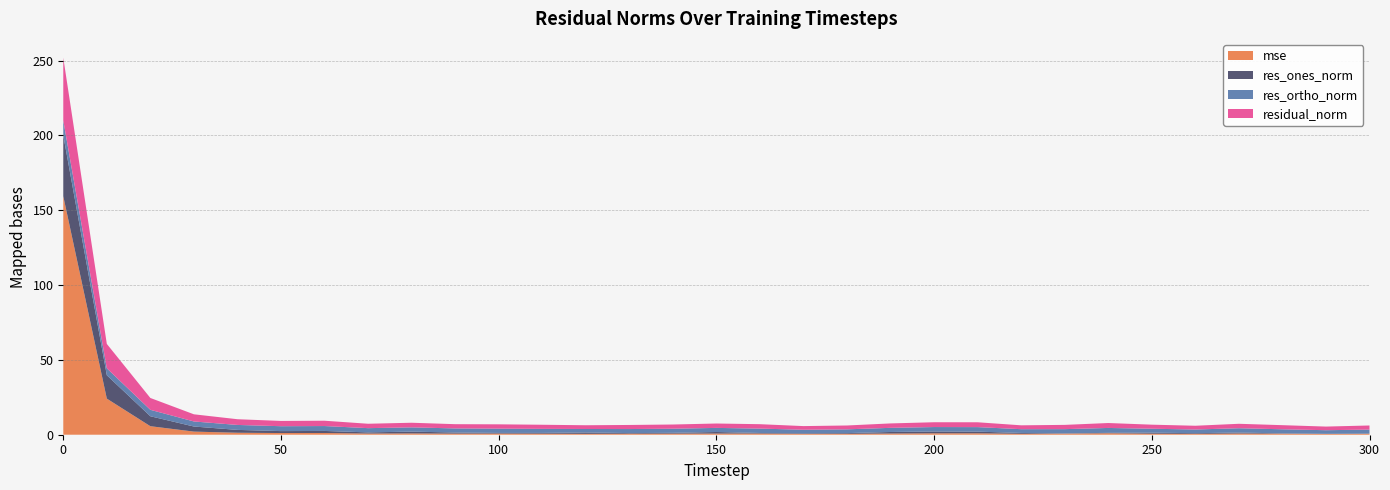

Reading left to right, list all the values displayed in this chart.

mse: 159.4	24.1	5.7	2.1	1.3	1.1	1.1	0.8	0.9	0.7	0.8	0.7	0.6	0.7	0.7	0.8	0.8	0.5	0.6	0.8	0.9	0.9	0.6	0.7	1.0	0.7	0.6	0.8	0.7	0.5	0.7
res_ones_norm: 40.7	15.6	6.6	3.4	1.9	1.3	1.4	0.8	1.2	0.7	0.4	0.5	0.9	0.4	0.5	1.0	0.4	0.4	0.5	1.0	1.2	1.1	0.6	0.2	0.3	0.7	0.5	0.6	0.2	0.1	0.0
res_ortho_norm: 10.0	4.6	4.3	3.4	3.3	3.3	3.3	2.8	2.8	2.7	2.9	2.7	2.3	2.7	2.8	2.7	2.9	2.4	2.5	2.8	3.0	3.0	2.5	2.8	3.3	2.6	2.5	2.9	2.7	2.4	2.7
residual_norm: 41.9	16.3	7.9	4.8	3.8	3.5	3.6	2.9	3.1	2.8	2.9	2.8	2.5	2.7	2.8	2.9	3.0	2.4	2.6	3.0	3.2	3.2	2.6	2.8	3.3	2.7	2.5	3.0	2.7	2.4	2.7